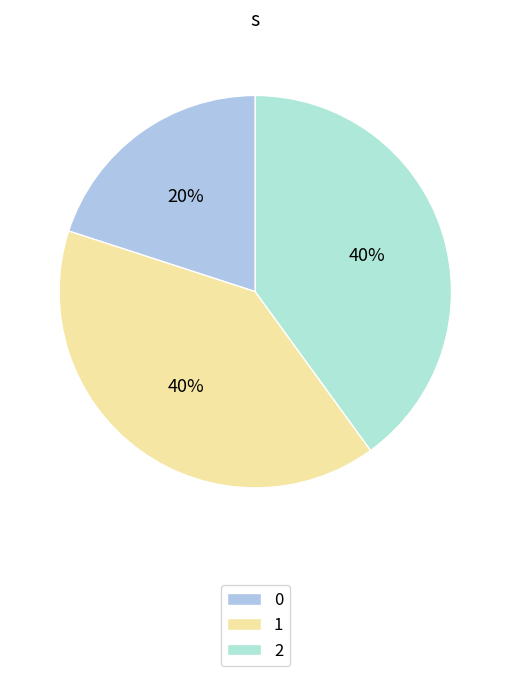

How many segments does this pie chart have?

3